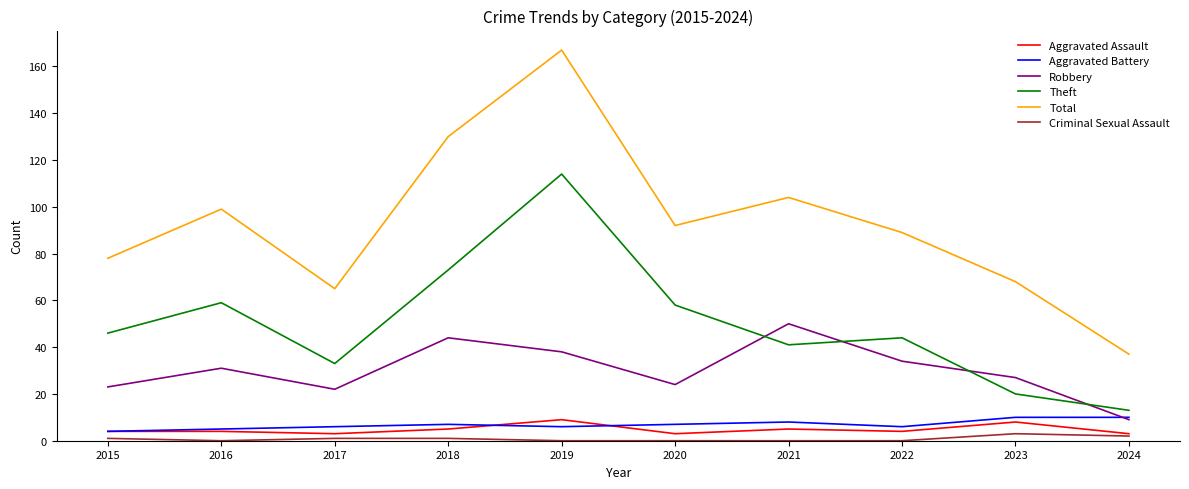

What is the total value across all series at 2017?

130